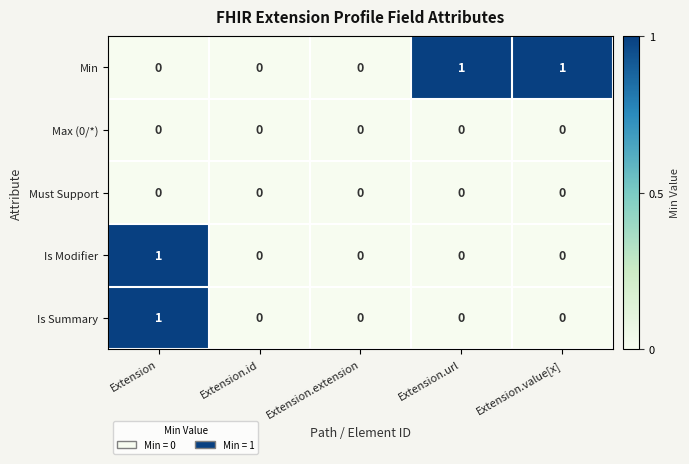

Reading right to left, what are all the values shown in this chart?

Min: 1	1	0	0	0
Max (0/*): 0	0	0	0	0
Must Support: 0	0	0	0	0
Is Modifier: 0	0	0	0	1
Is Summary: 0	0	0	0	1